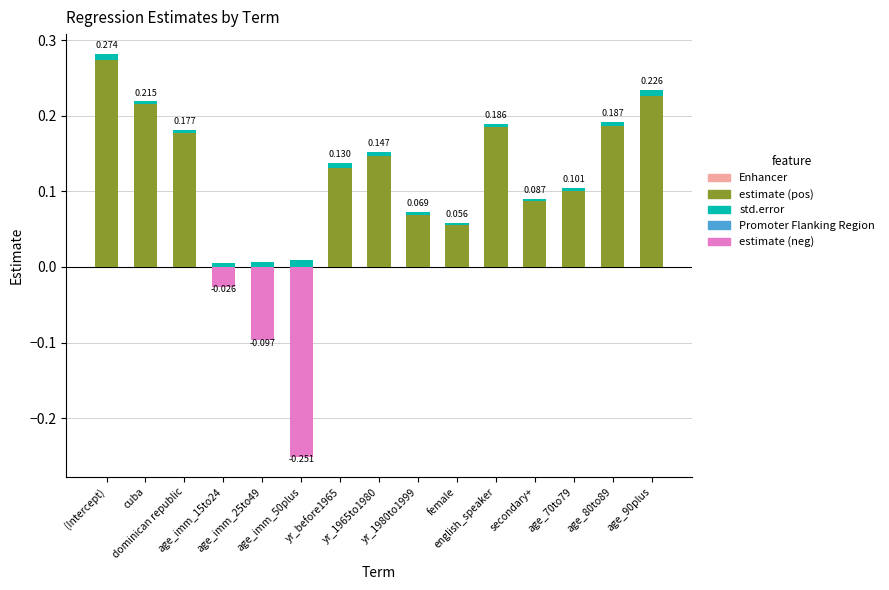

True or false: estimate (neg) has a value of 0.0 at yr_1980to1999.

True